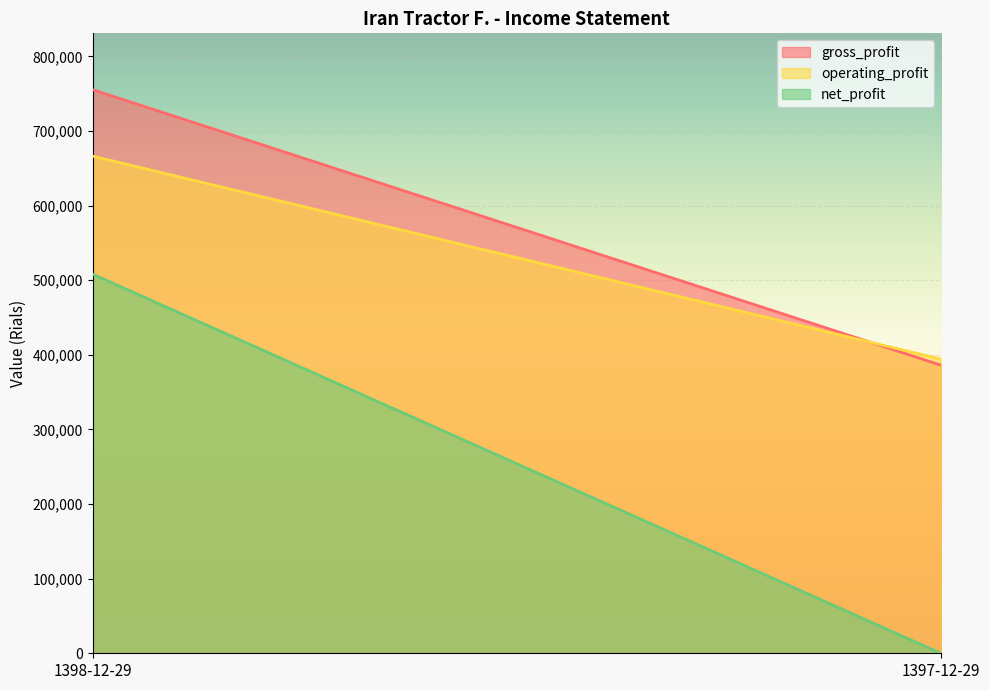

Which has a higher value, 1397-12-29 or 1398-12-29?

1398-12-29